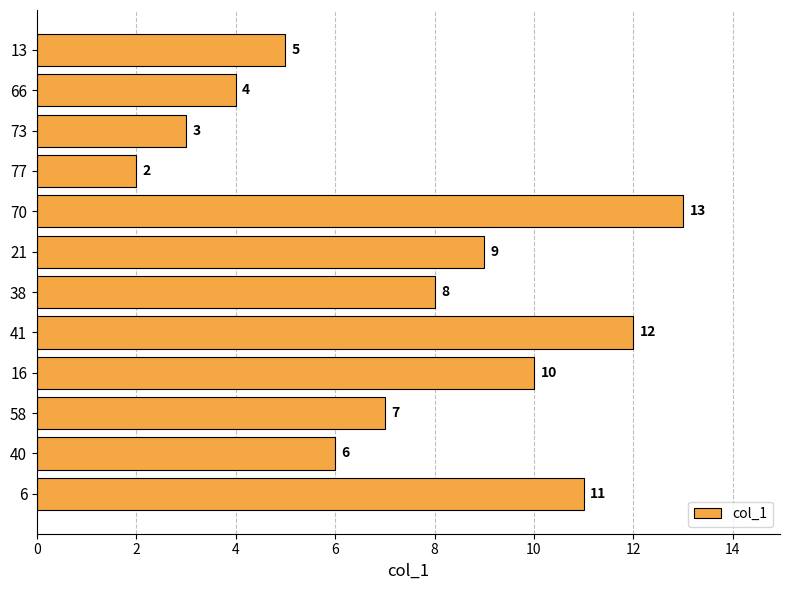

Are the bars grouped side by side (vs. stacked)?

No